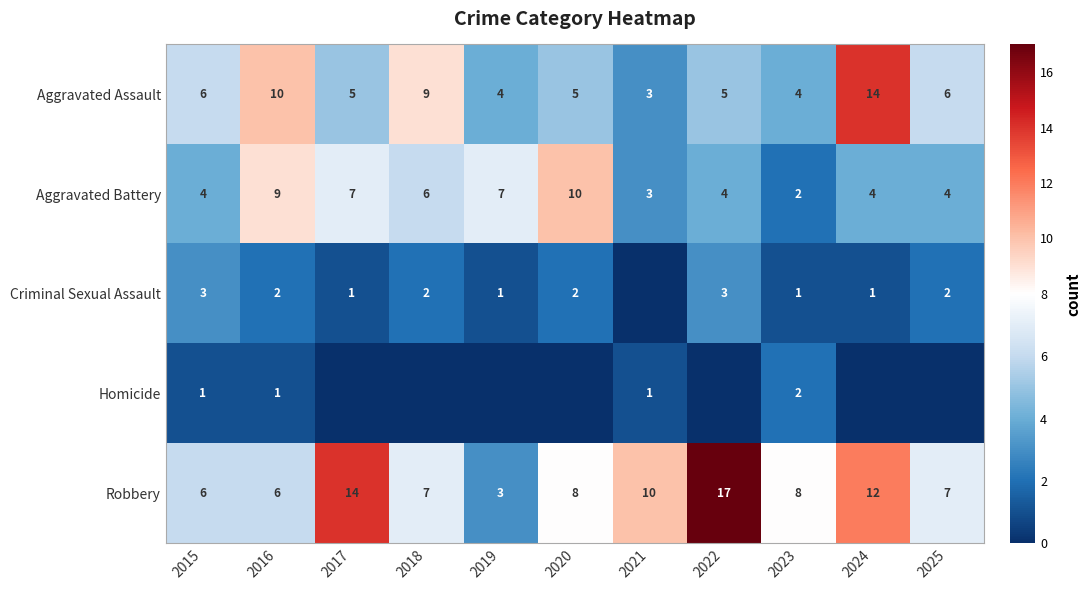

Read the Aggravated Battery value at 2016.

9